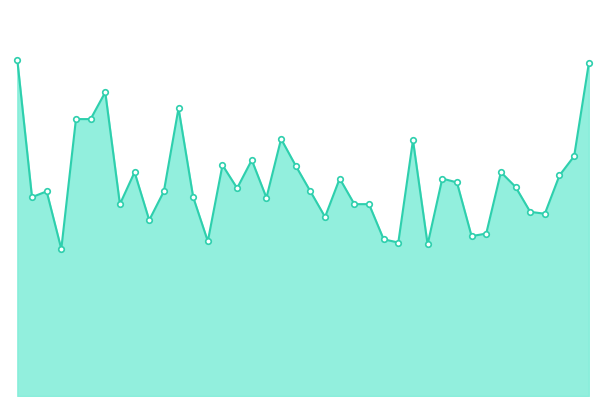

Is this an area chart (filled region under the line)?

Yes